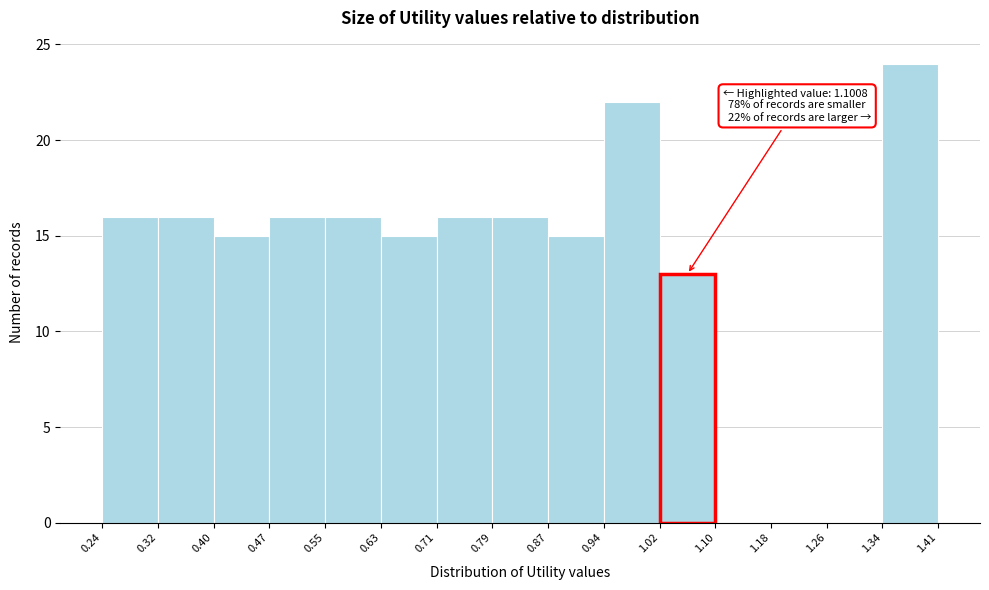

Over which range of the x-axis is the bar tallest?

1.34 to 1.41